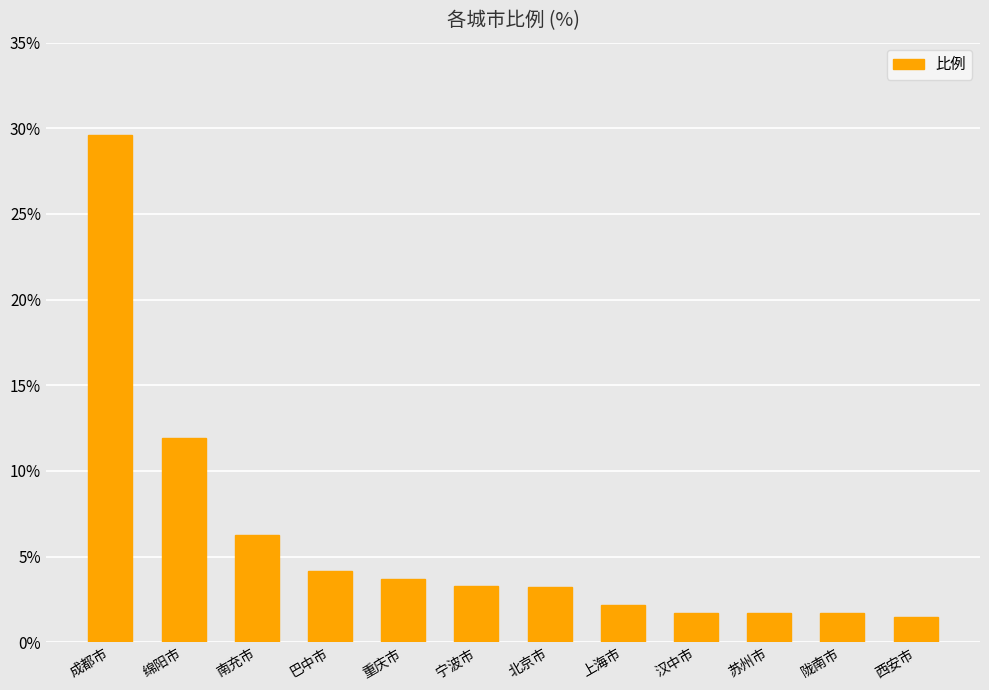

What is the sum of the values at 上海市 and 成都市?

31.8